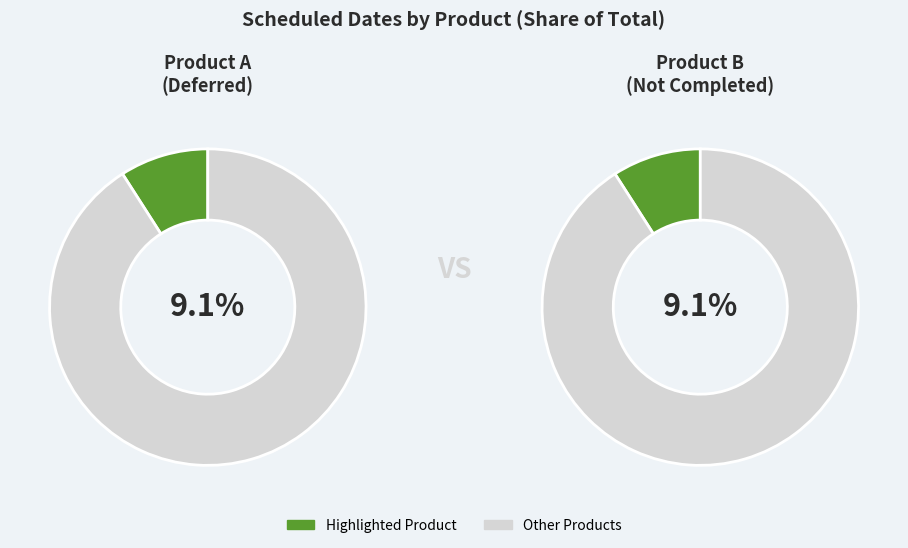

Is it true that Product G is 1% of the pie?

False